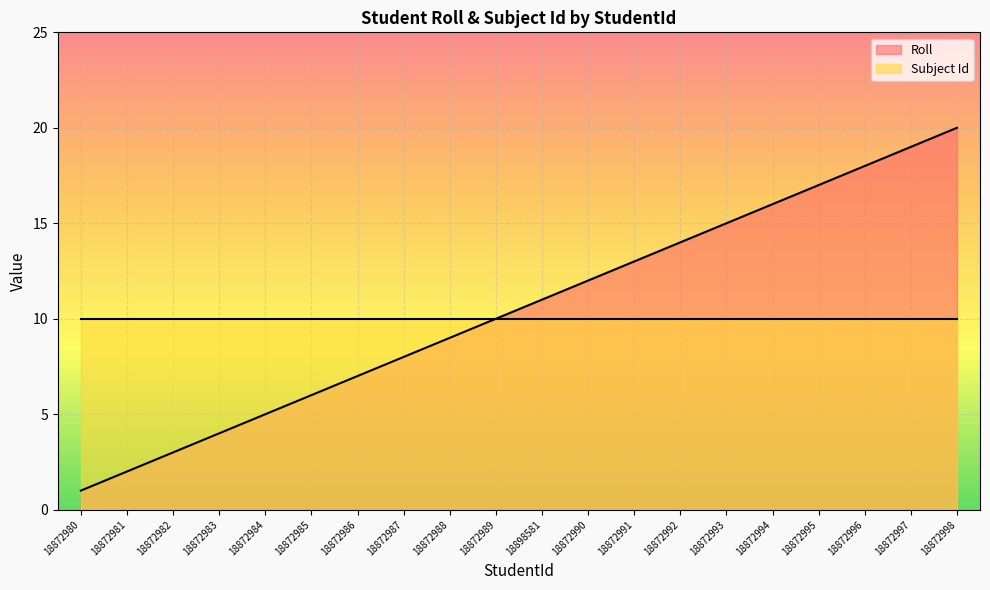

Between 18872995 and 18898581, which is larger?

18872995